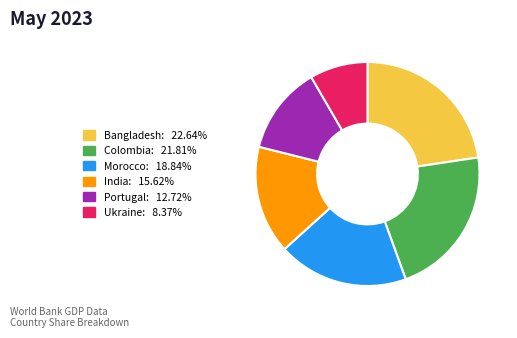

Is there any slice that represents more than half of the pie?

No